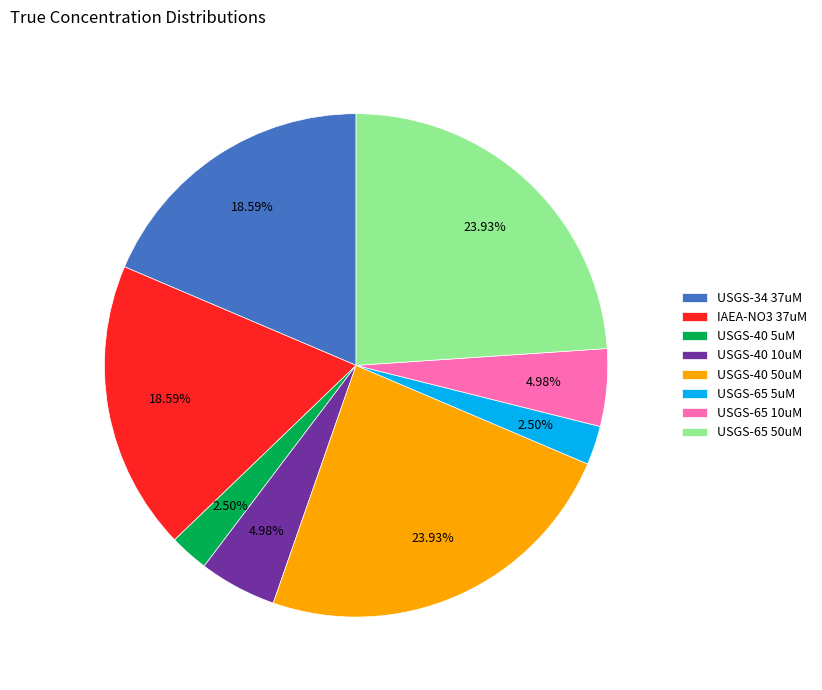

What is the ratio of the value at USGS-40 5uM to the value at USGS-65 5uM?

1.0